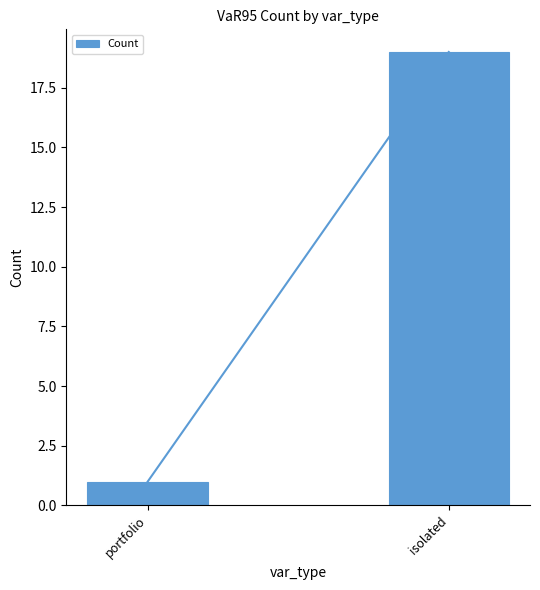

What position from the left is portfolio?

1